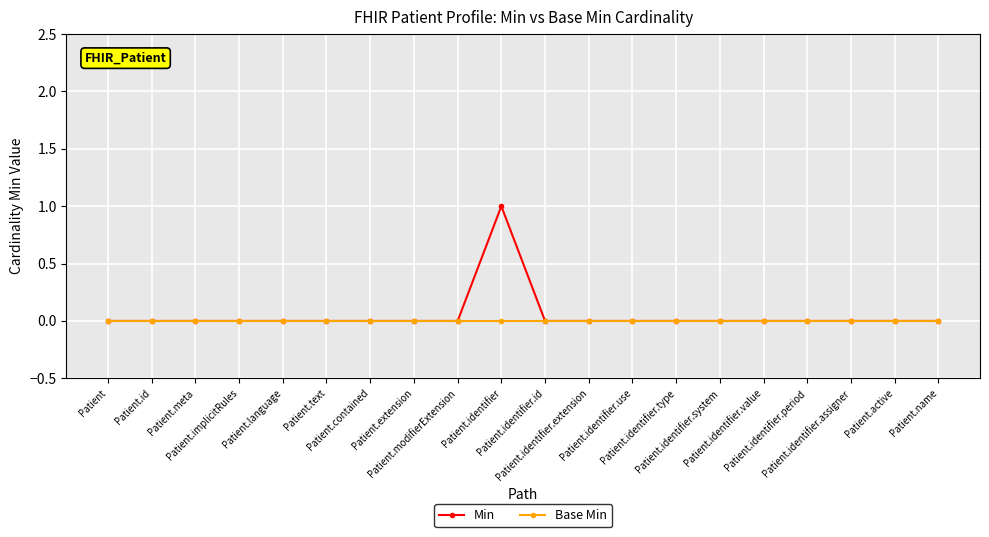

Does the chart display data point markers on the line(s)?

Yes